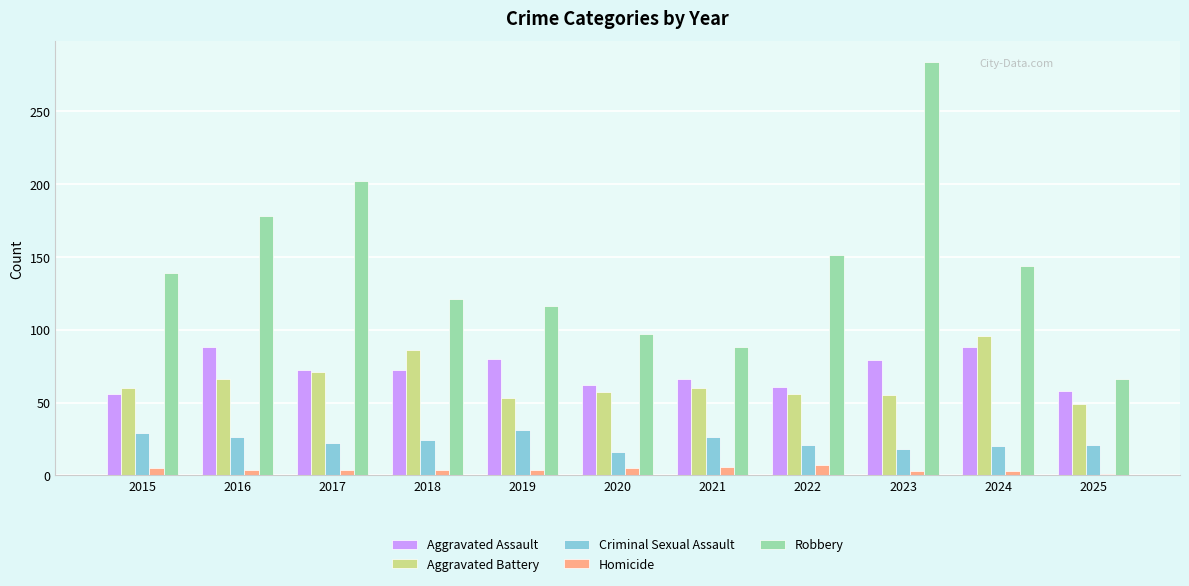

Between 2016 and 2018, which series saw the biggest shift?

Robbery